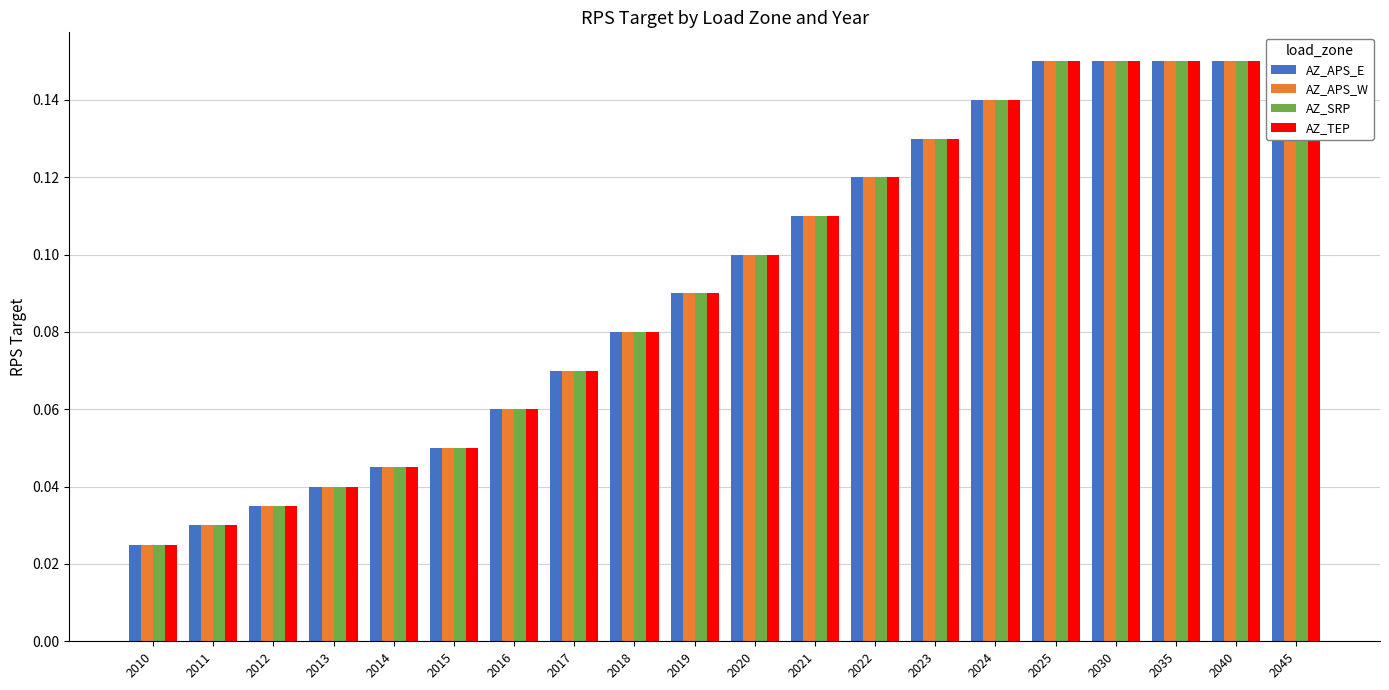

What is the total value across all series at 2040?

0.6